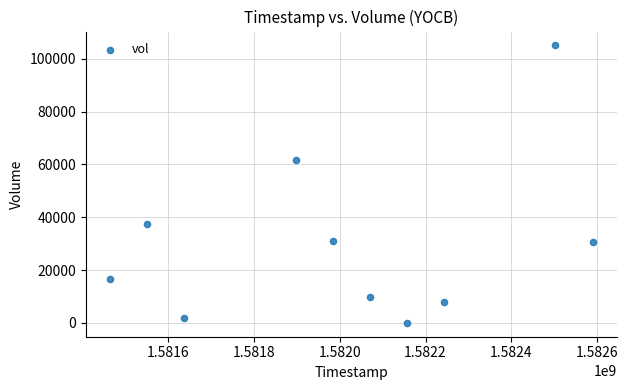

What Y value in the scatter plot is closest to 52550?

61800